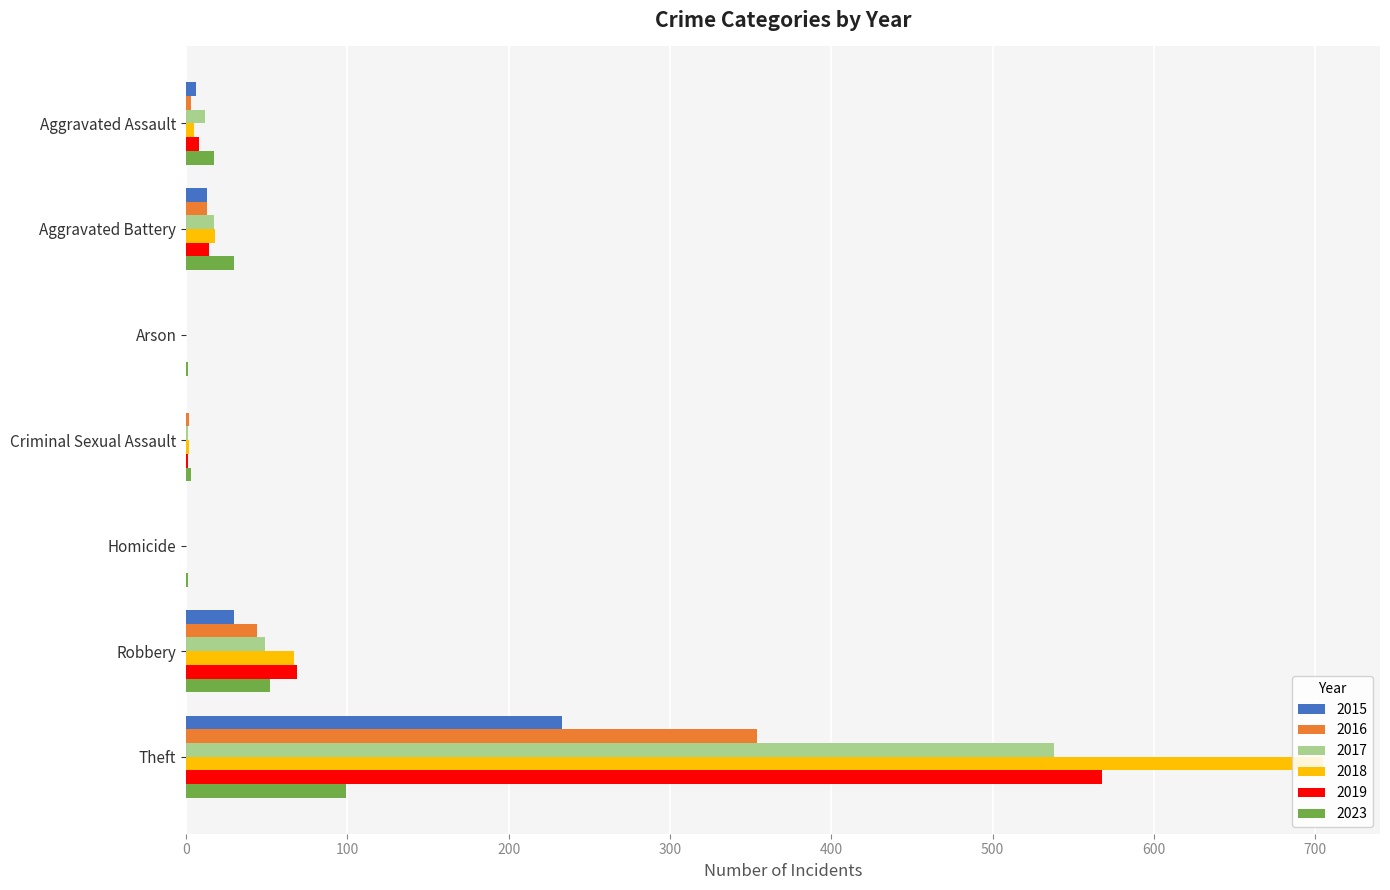

What is the average value of the 2018 series?

114